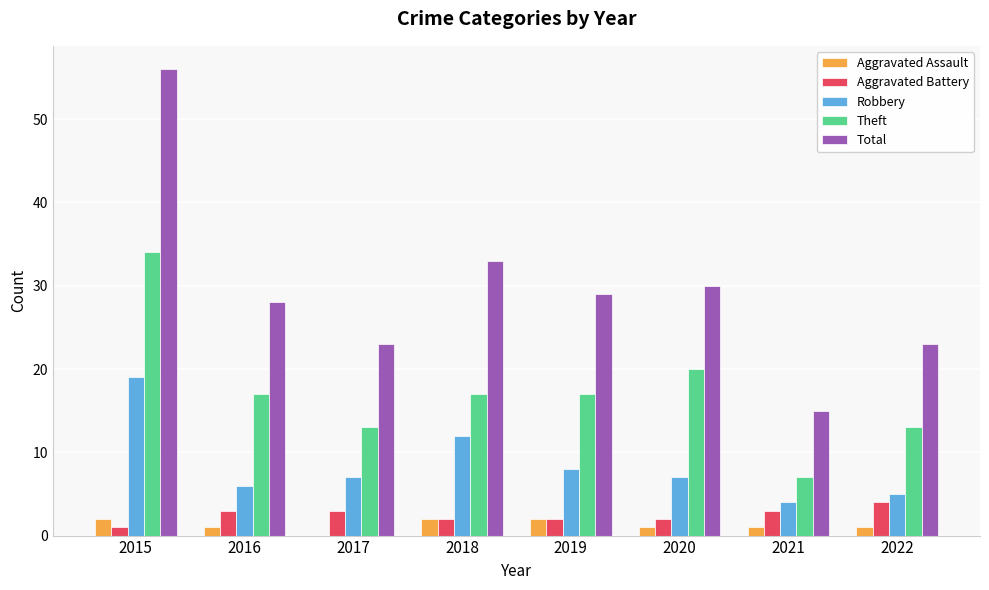

What is the maximum value shown in the chart?

56